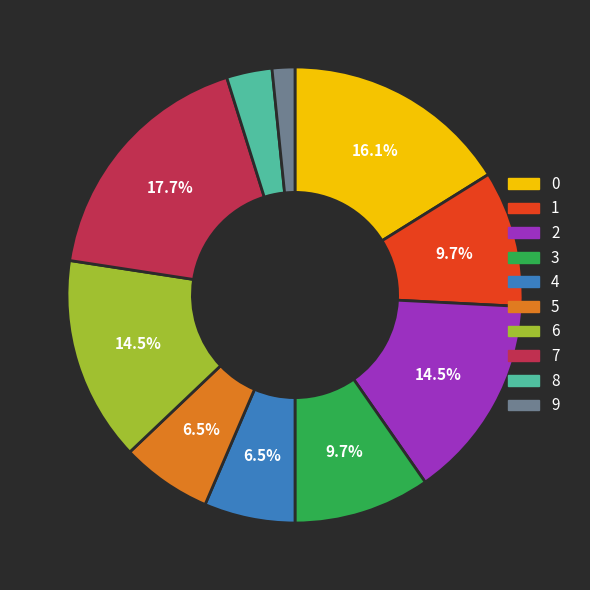

Count the number of slices in the pie.

10